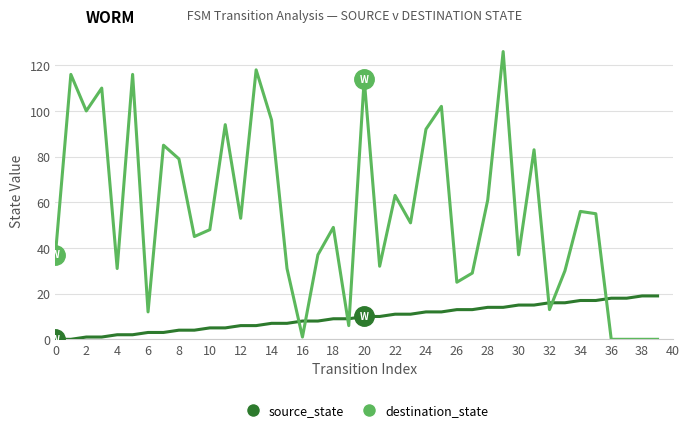

Which series has the largest total across all categories?

destination_state